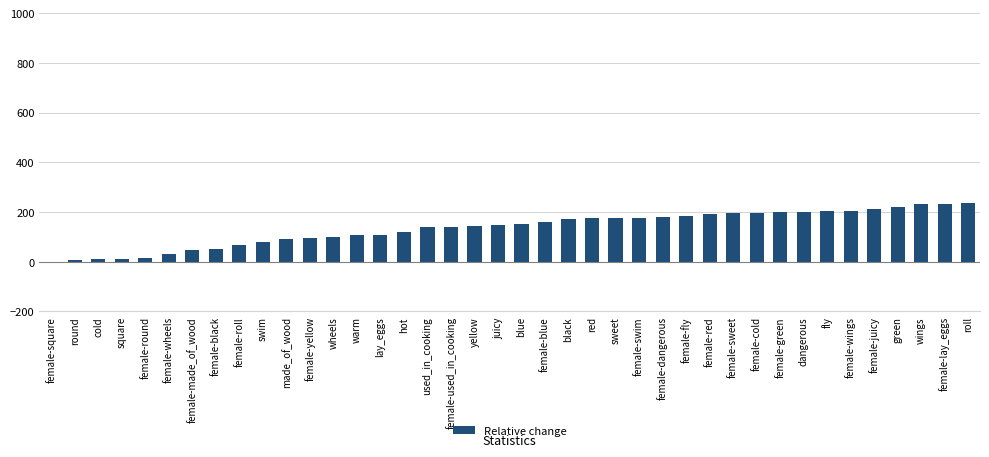

What is the maximum value shown in the chart?

235.7